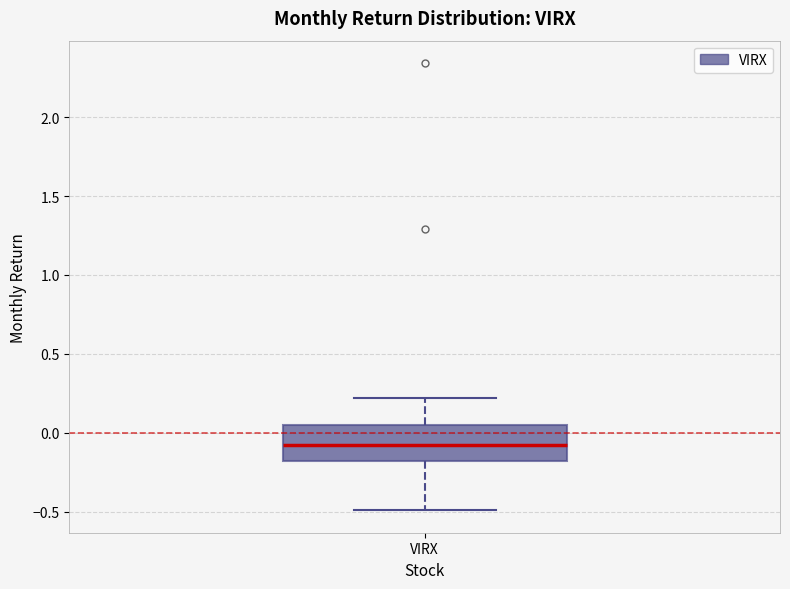

Read this box plot against the y-axis: the position of the median line, the range covered by the box, and the ends of both whiskers. The values are not printed on the chart, so give them approximately, as read against the axis.

median -0.05, box -0.20 to 0.05, whiskers -0.50 to 0.20